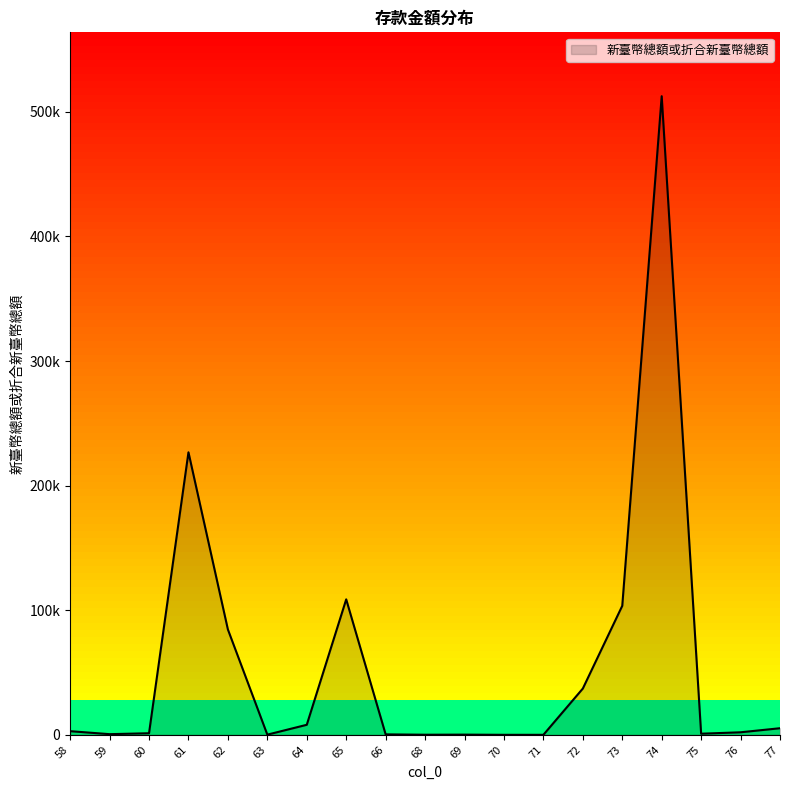

Which has a higher value, 73 or 60?

73